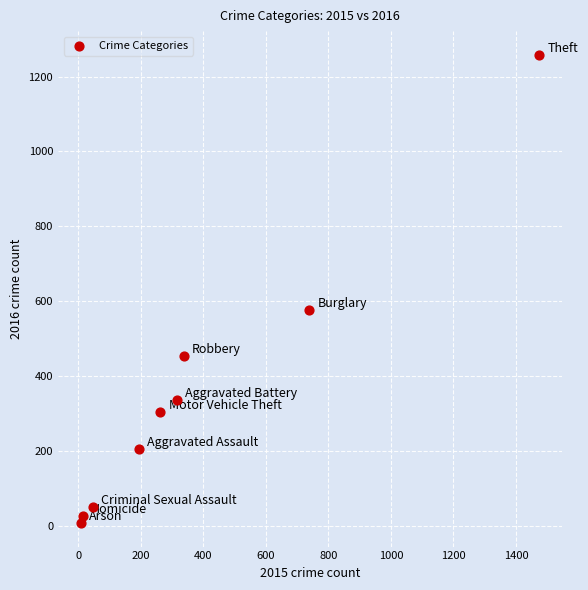

What is the range of Y values (max minus min)?

1252